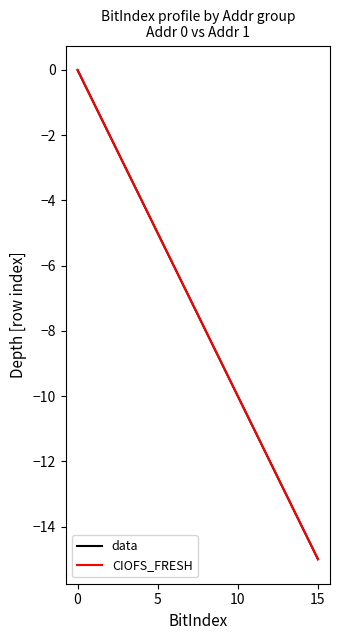

Does the chart have visible grid lines?

No